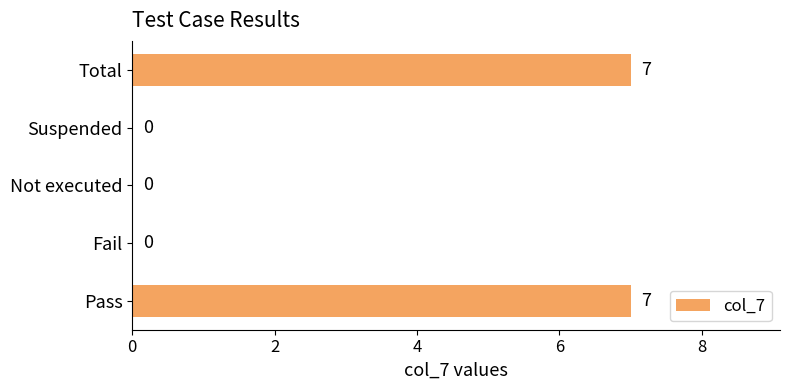

Are the bars horizontal?

Yes